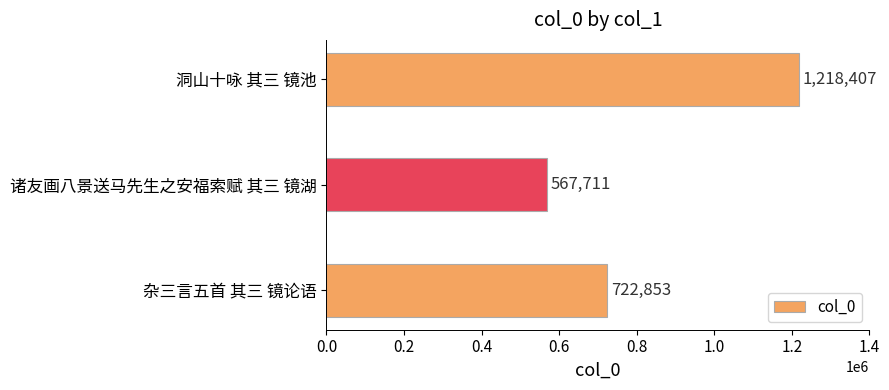

How many categories are shown in the chart?

3